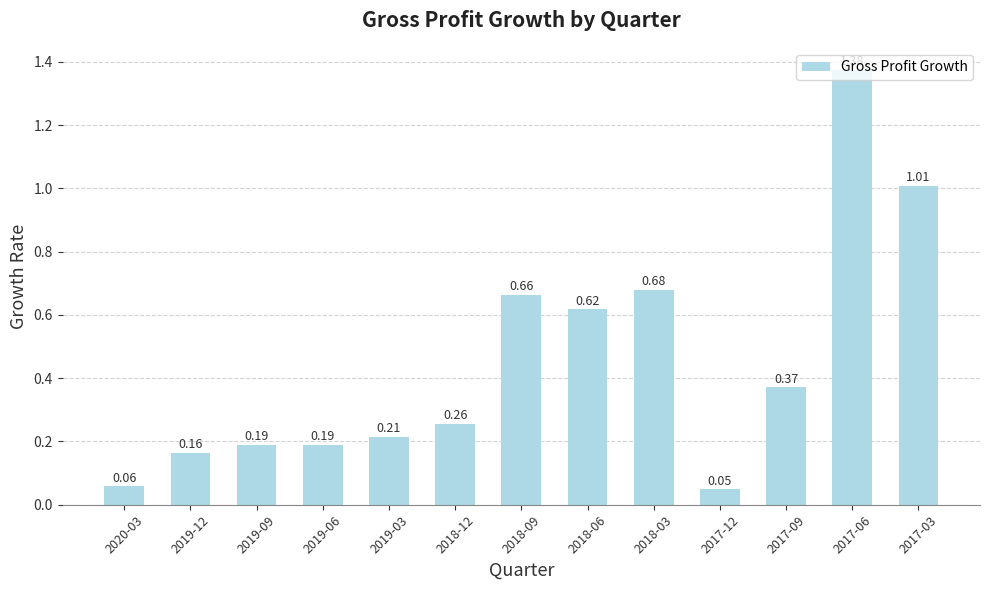

Which category has the lowest value across all series?

2017-12